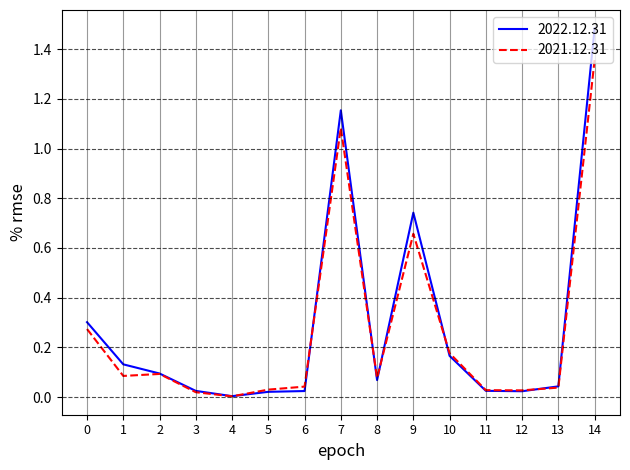

Is it true that 2022.12.31 equals 0.1 at 2?

True